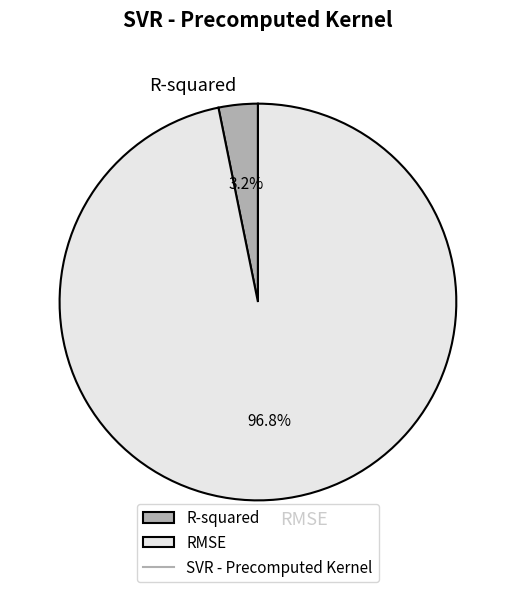

What is the largest slice in the pie chart?

RMSE